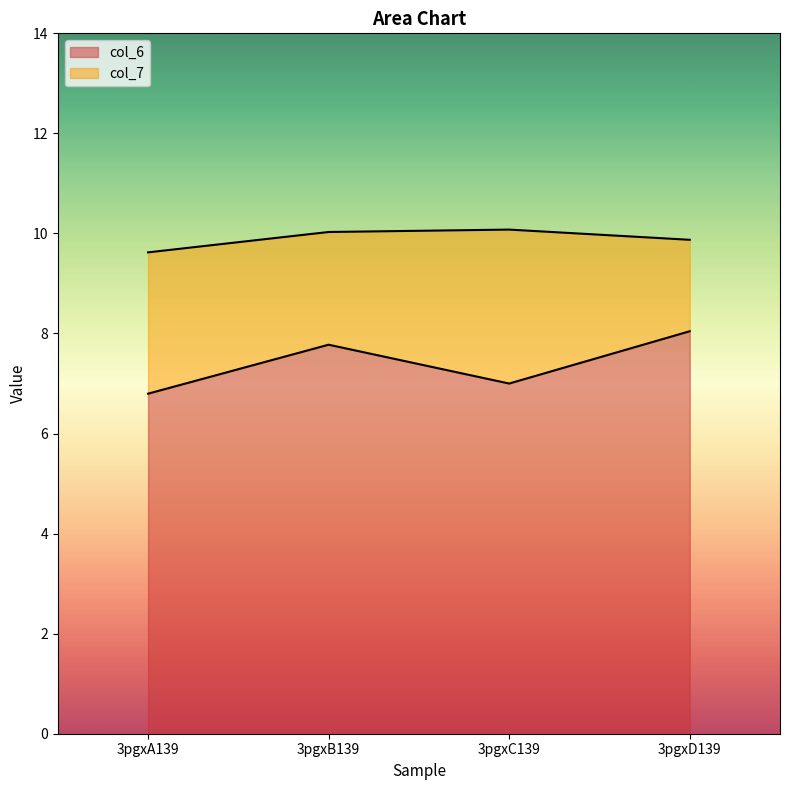

Rank the series by their average value, from highest to lowest.

col_7, col_6